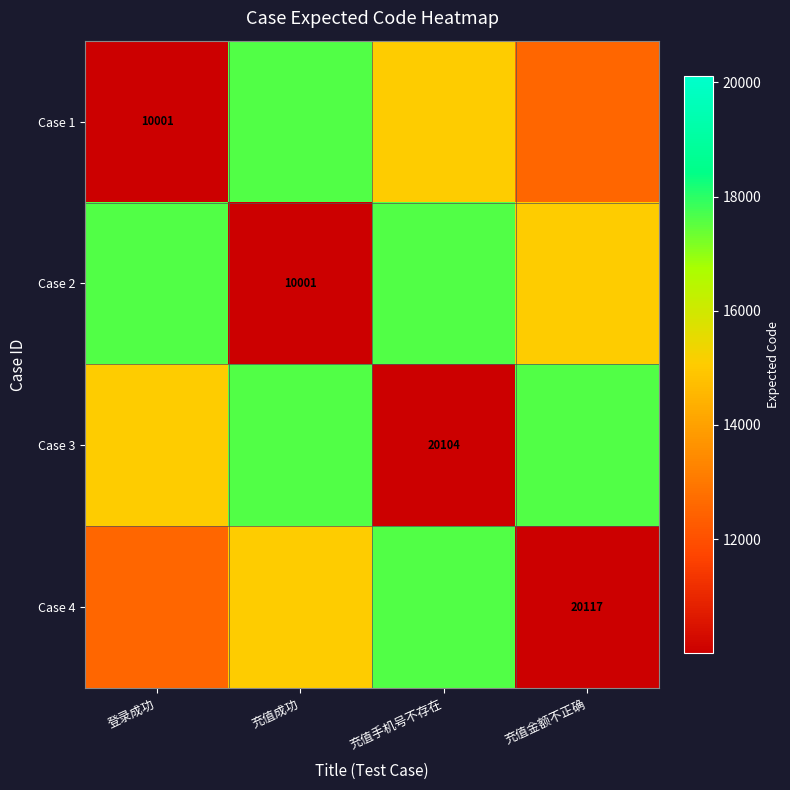

Is it true that Case 1 equals 3196 at 登录成功?

False